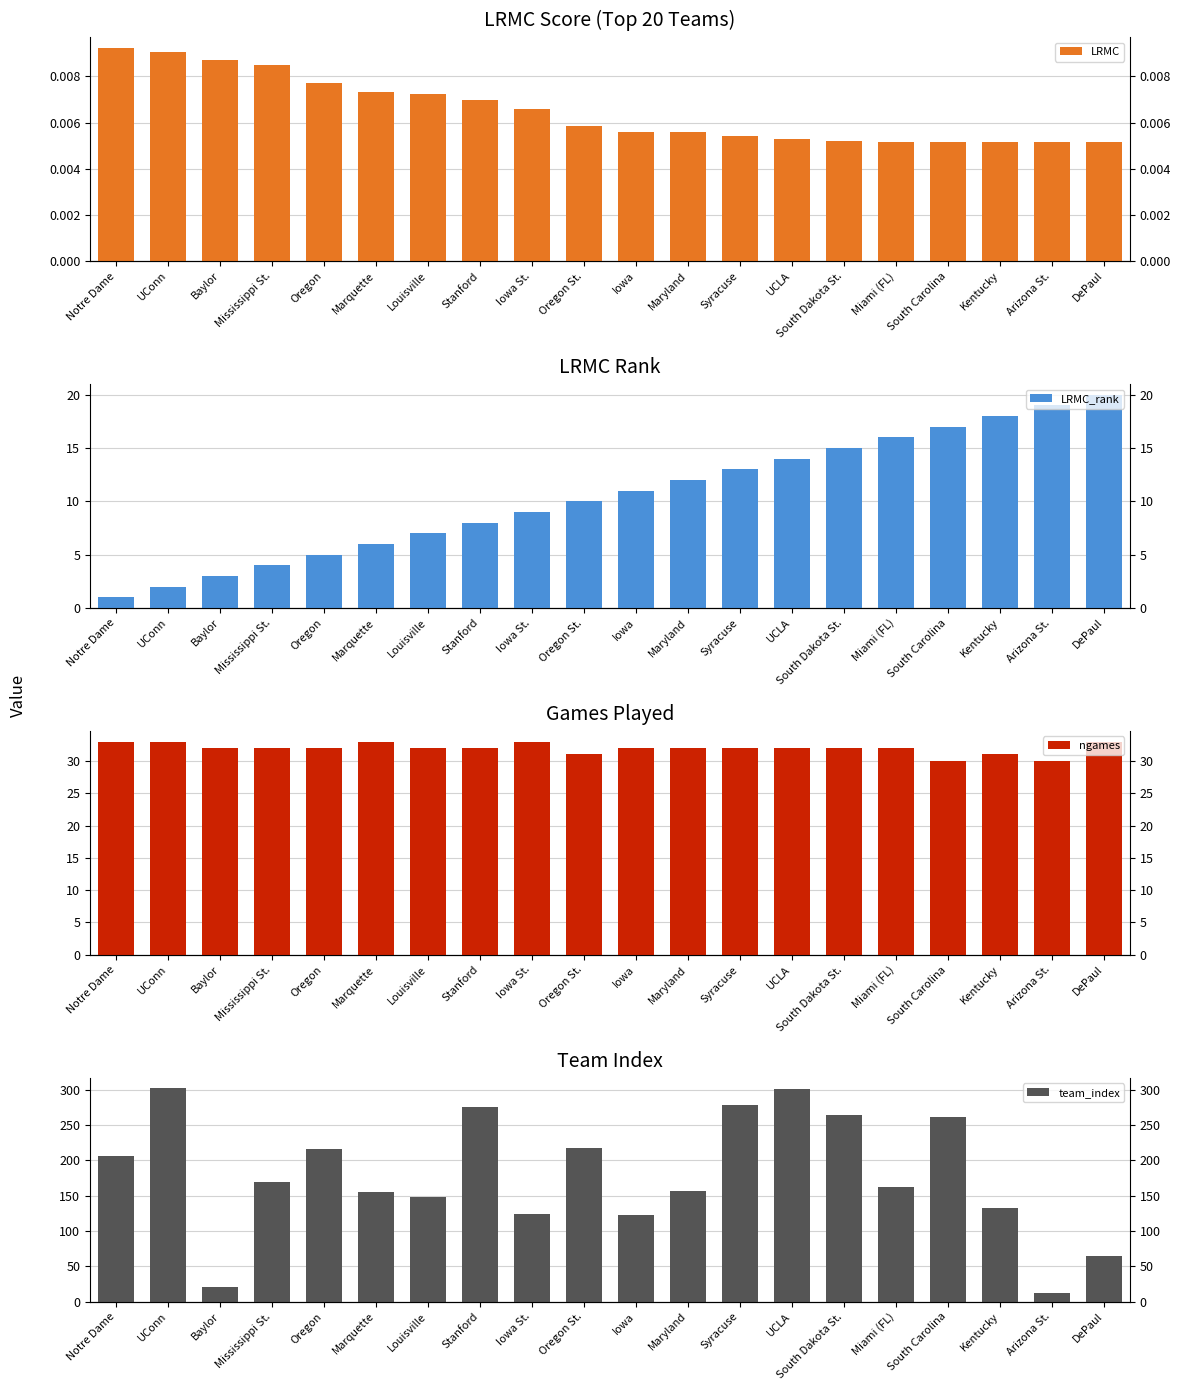

At which category does the chart reach its minimum across all series?

DePaul